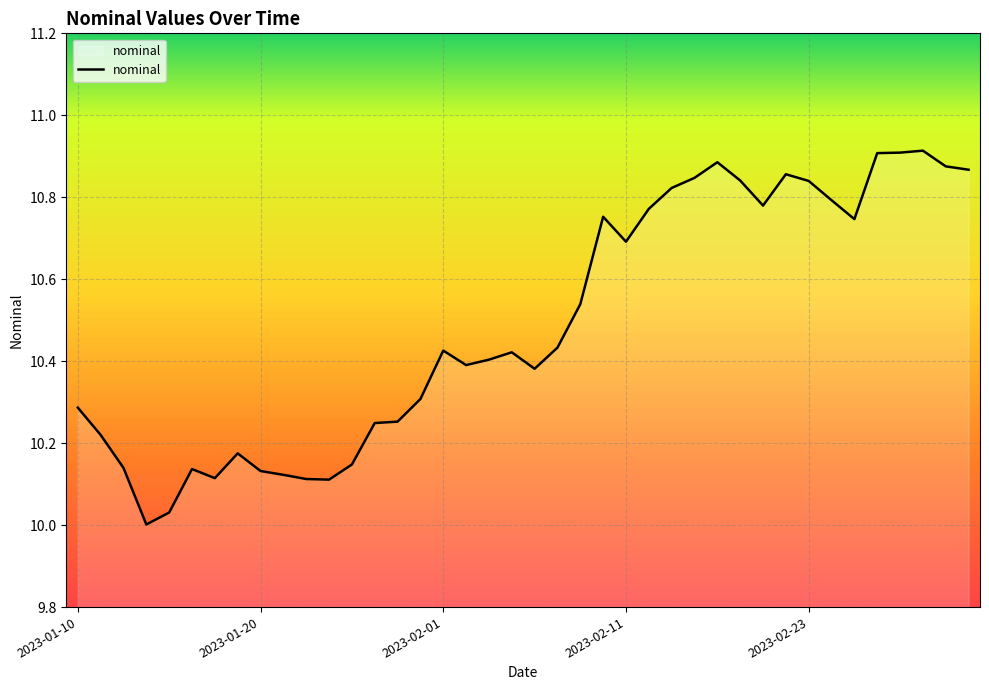

What is the difference between the maximum and second lowest values?

0.9